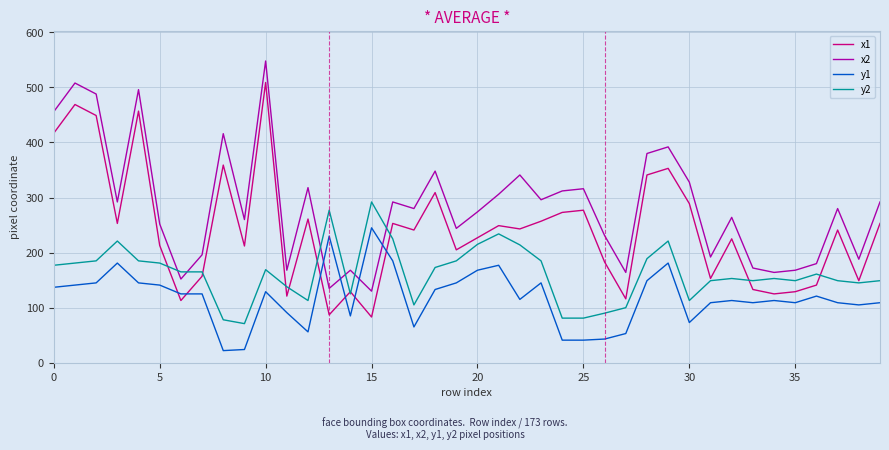

What is the lowest value of the y1 series?

22